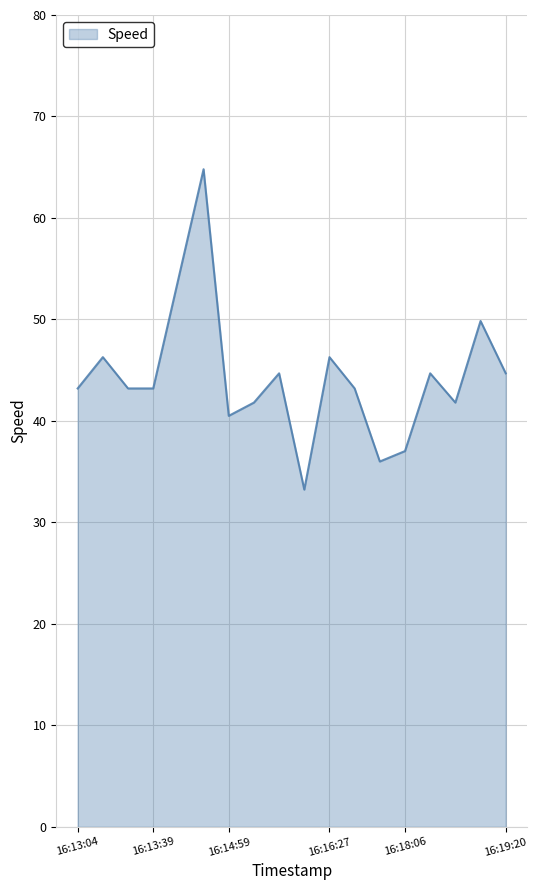

What is the minimum value shown in the chart?

33.2